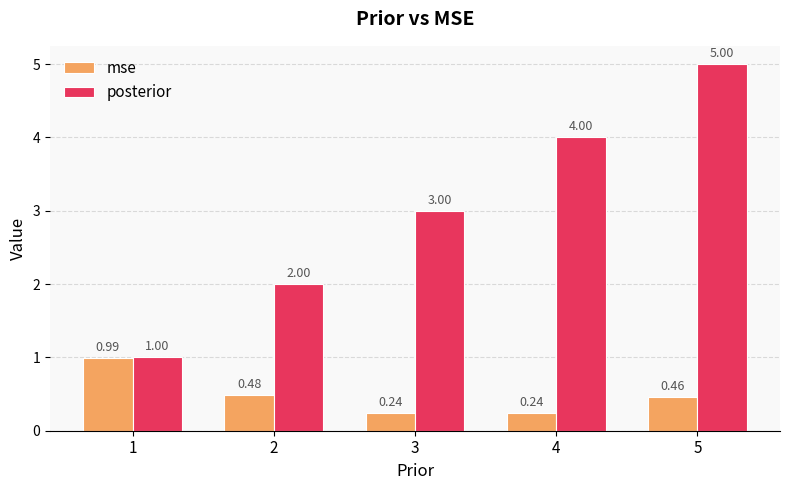

Which series has the largest total across all categories?

posterior